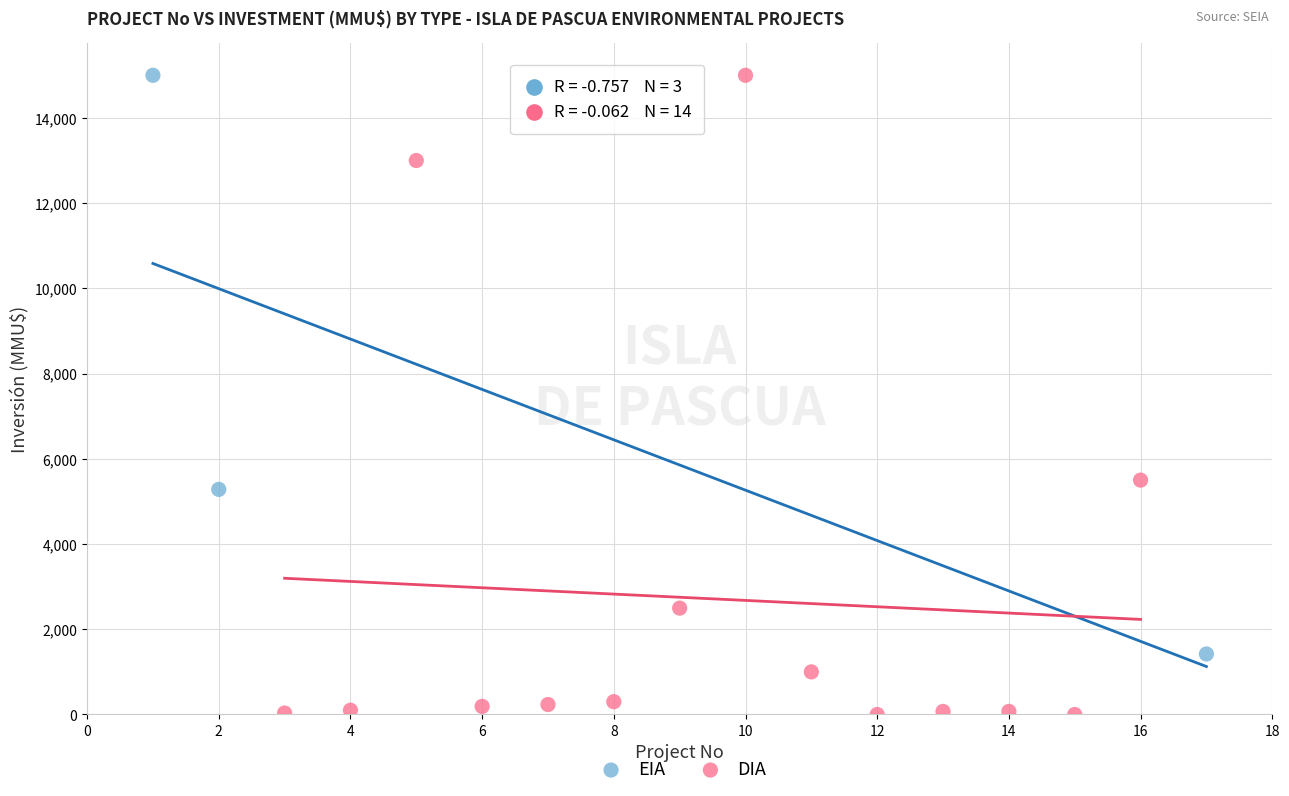

Which series reaches the minimum Y coordinate?

DIA